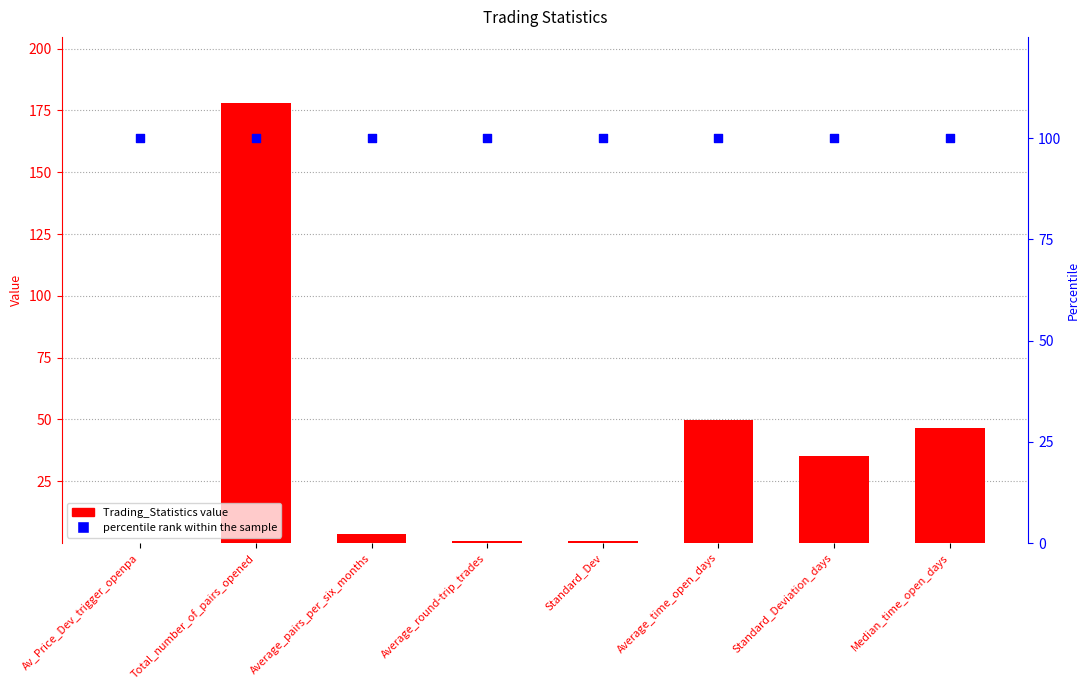

Which series reaches the maximum Y coordinate?

Trading_Statistics